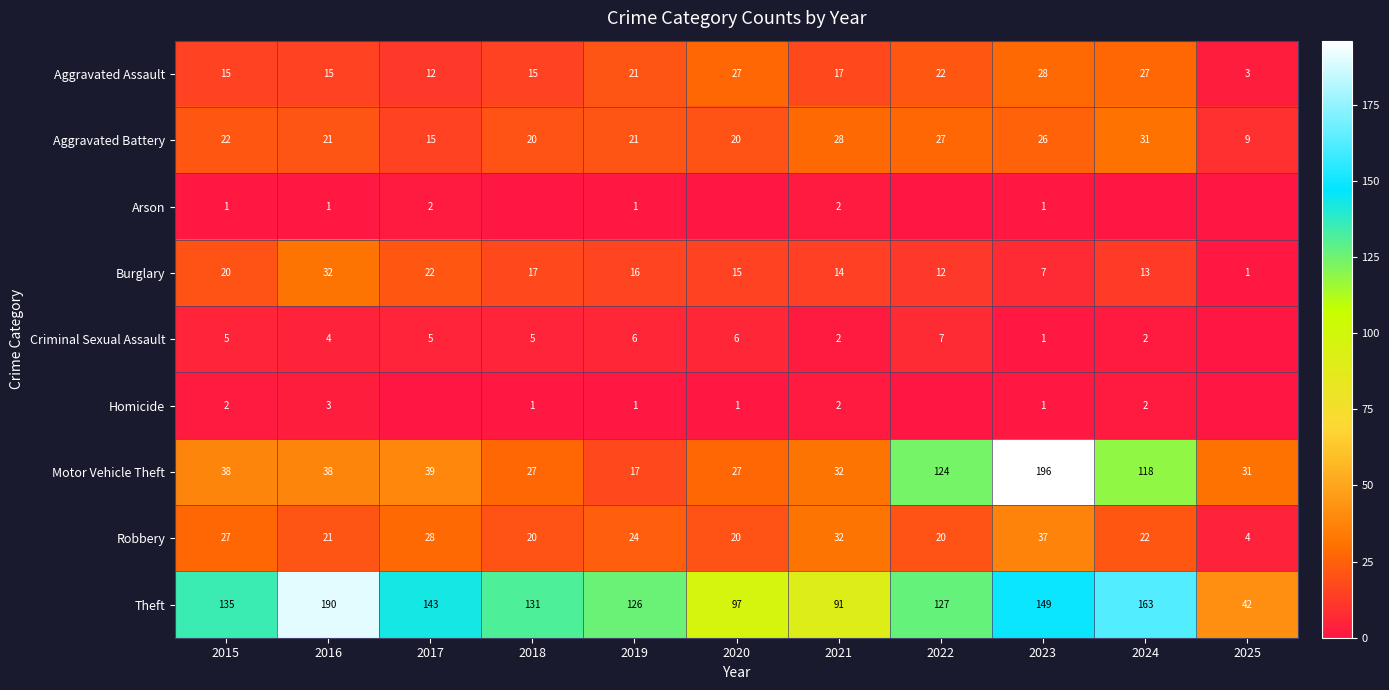

At which category is the sum across all series the highest?

2023